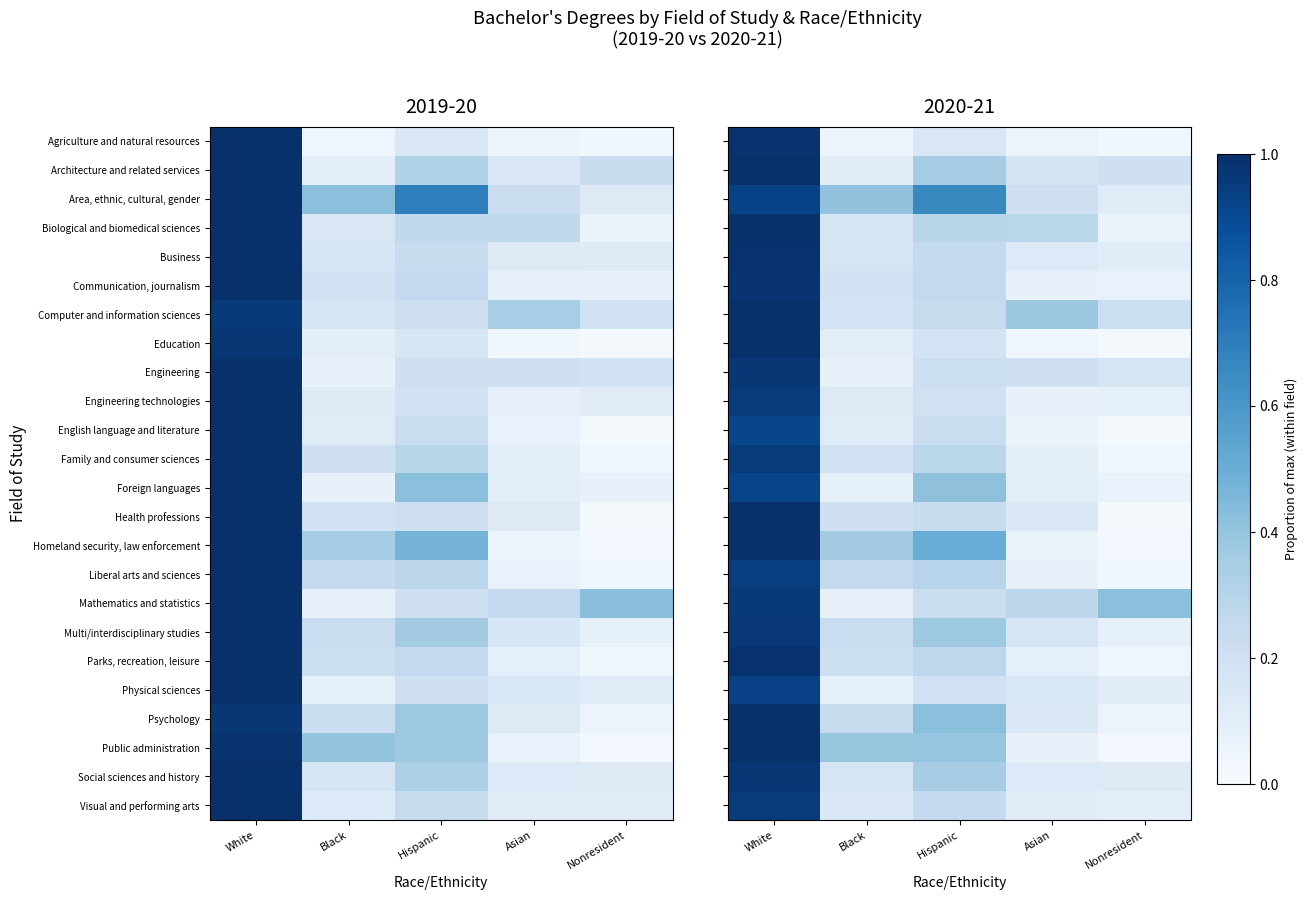

What is the difference between the maximum and minimum values in the Architecture and related services series?

0.9